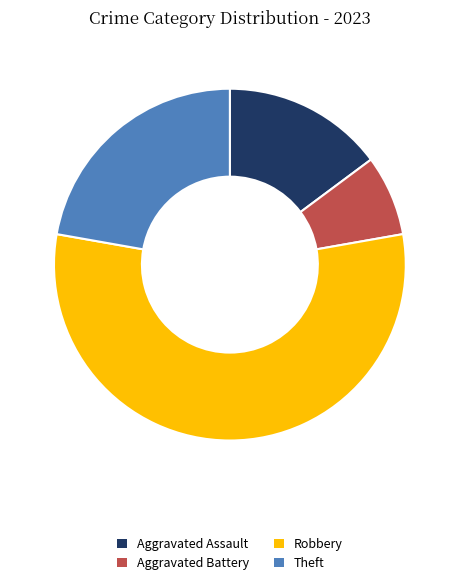

Approximately how many times larger is the value at Theft compared to Aggravated Battery?

3.0